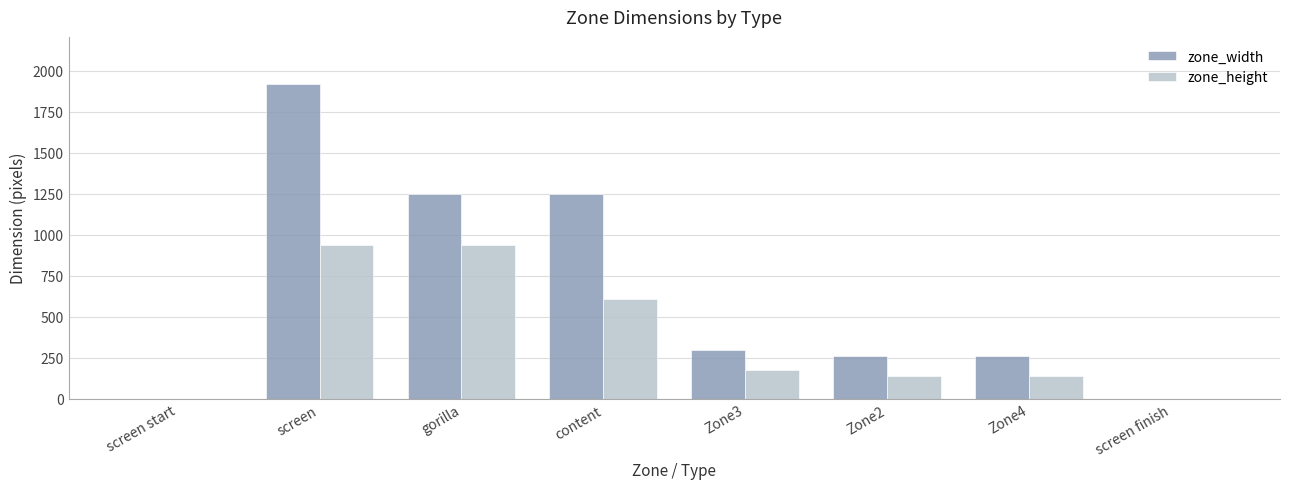

Which label corresponds to the largest value in the chart?

screen